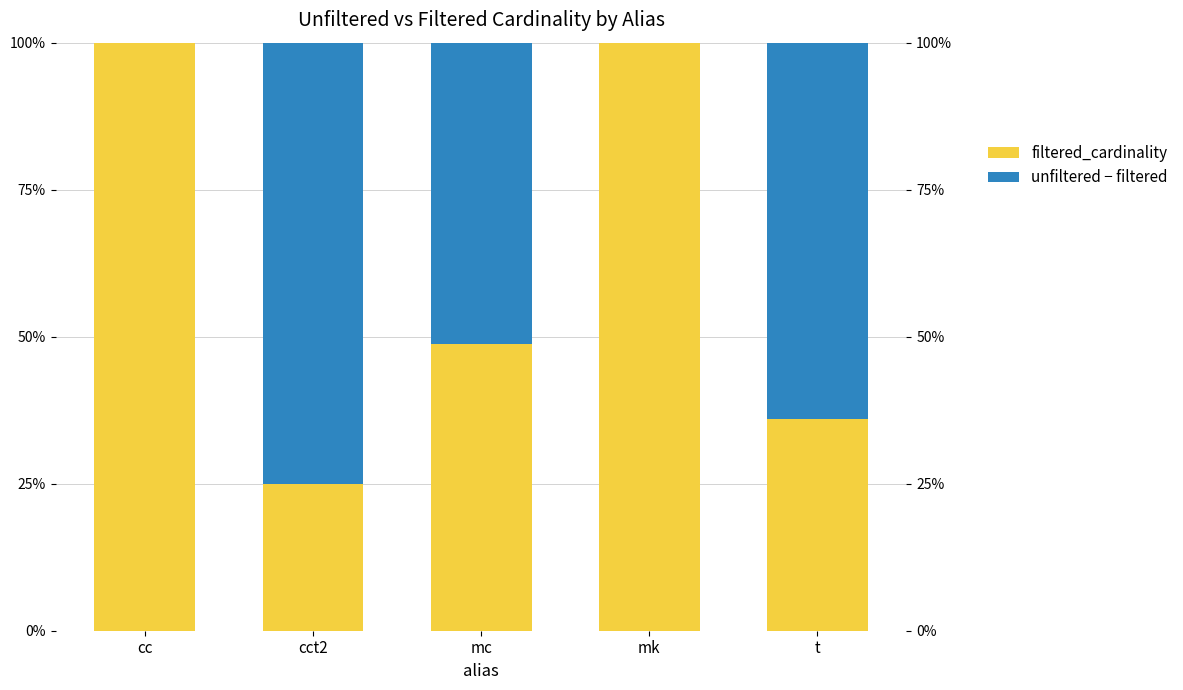

What is the value of the unfiltered − filtered bar at the 3rd from the left?

51.2